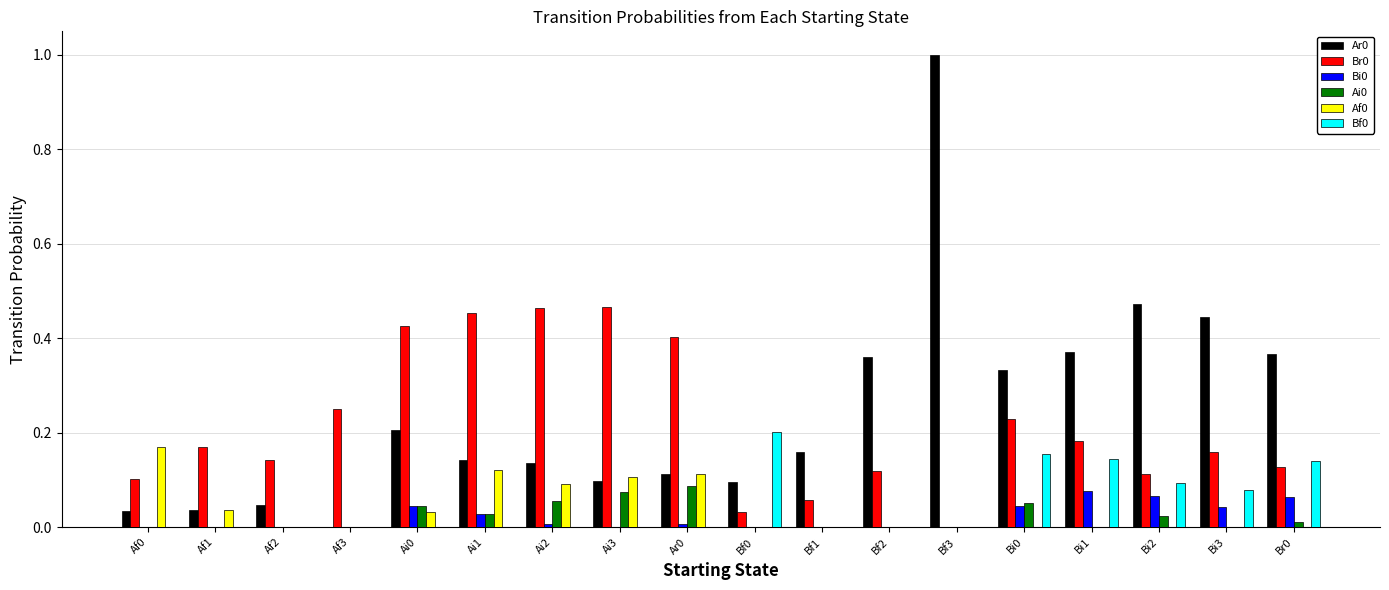

What is the sum of all Af0 values?

0.7